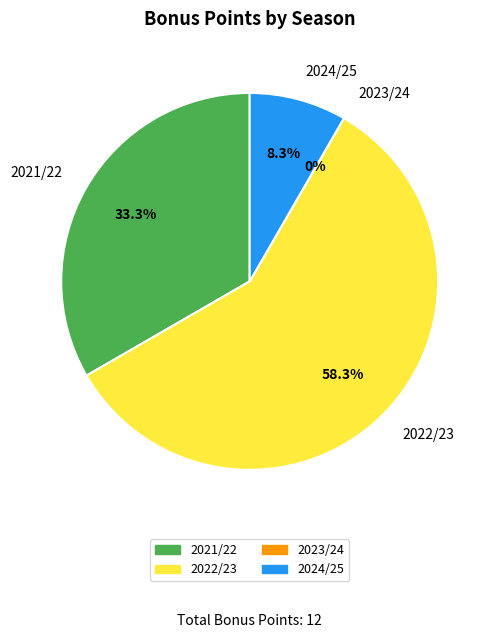

What percentage do 2022/23 (assists=2) and 2021/22 (assists=4) together represent?

91.7%